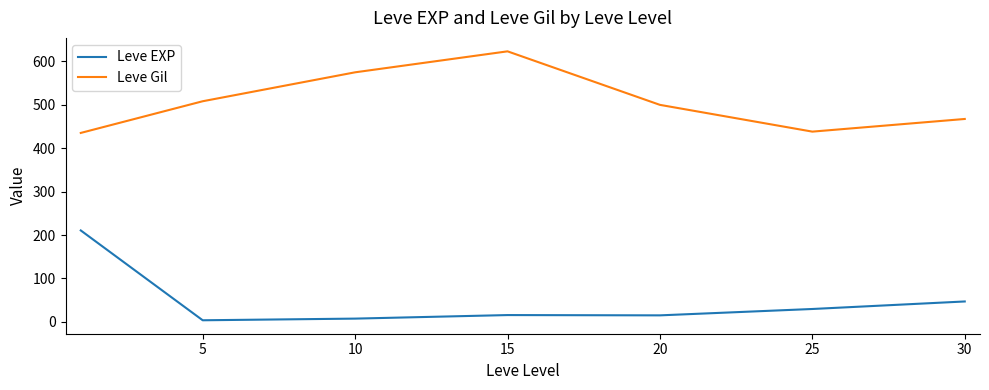

What is the difference between the second highest and second lowest values in the Leve Gil series?

136.7